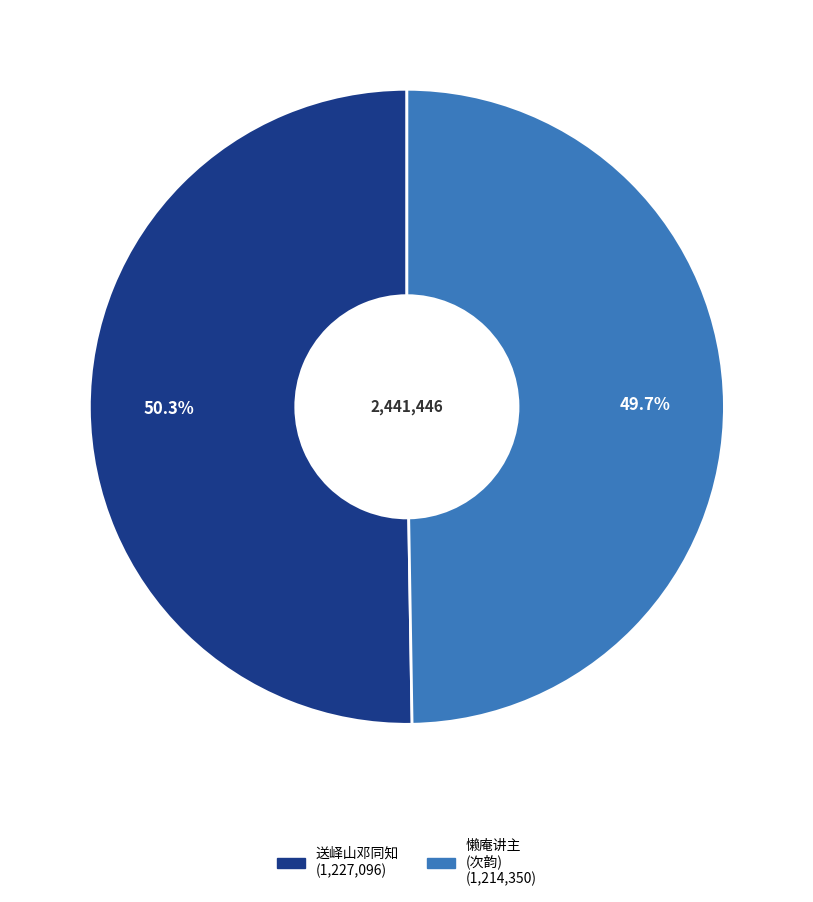

Is there any slice that represents more than half of the pie?

Yes